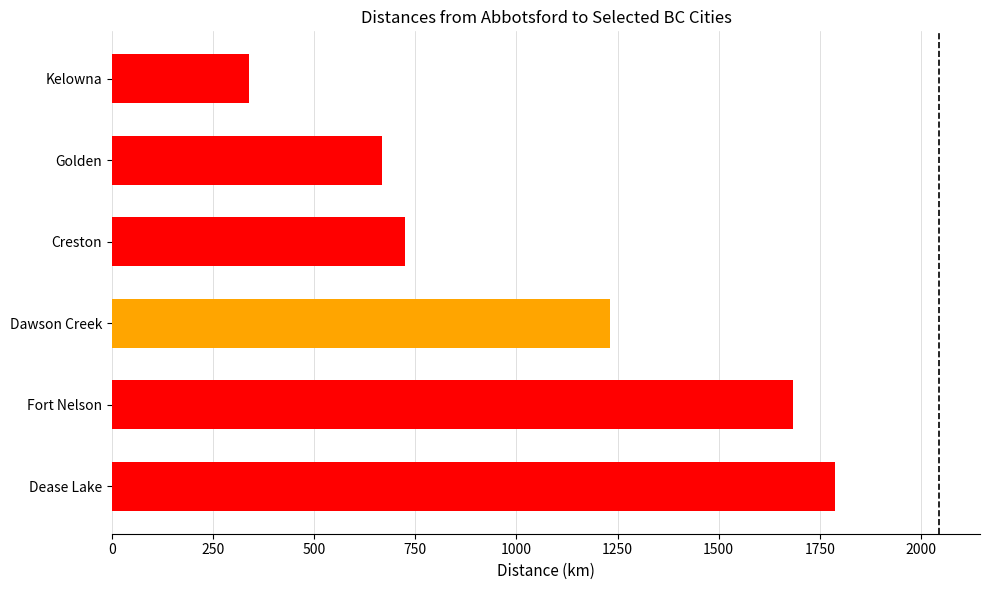

Between Kelowna and Dease Lake, which is larger?

Dease Lake